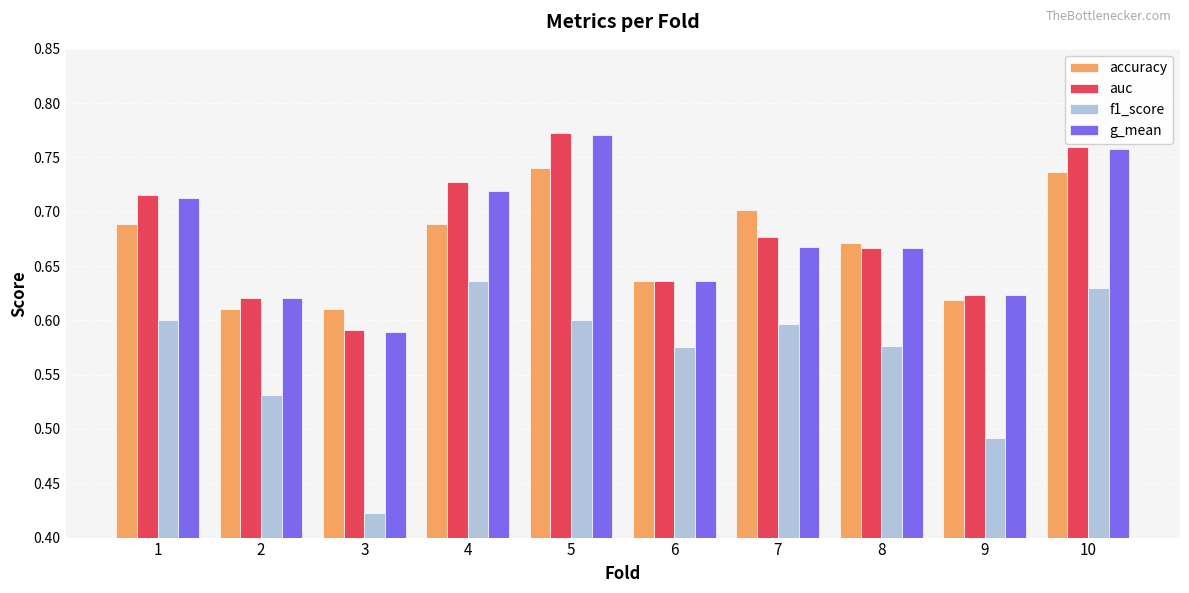

The accuracy series shows 0.7 at 5. True or false?

True